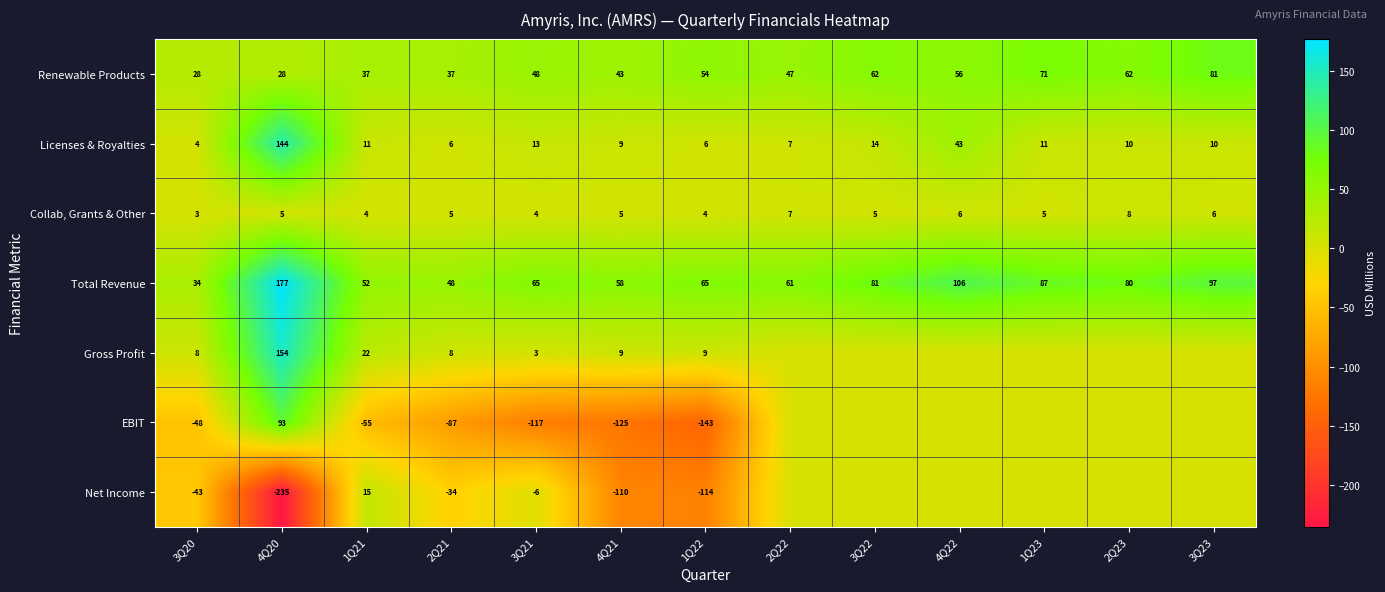

How many values in the Collab, Grants & Other series are below 5?

4